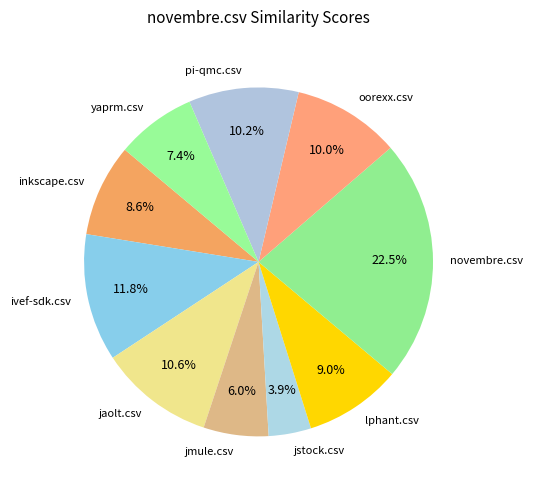

Combined, do jstock.csv and oorexx.csv account for over 50%?

No